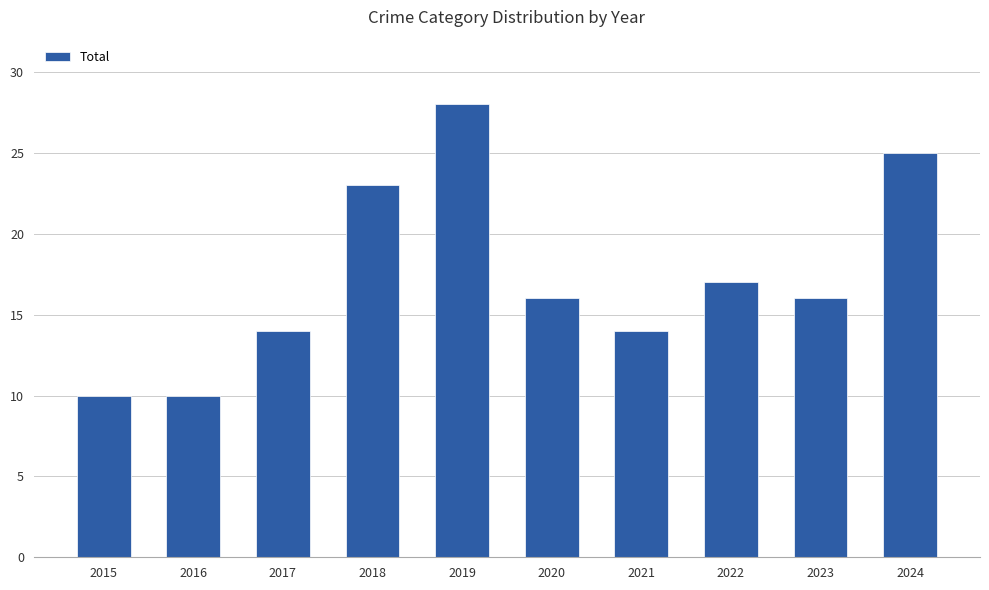

Reading right to left, transcribe all the data shown in this chart.

2024=25	2023=16	2022=17	2021=14	2020=16	2019=28	2018=23	2017=14	2016=10	2015=10